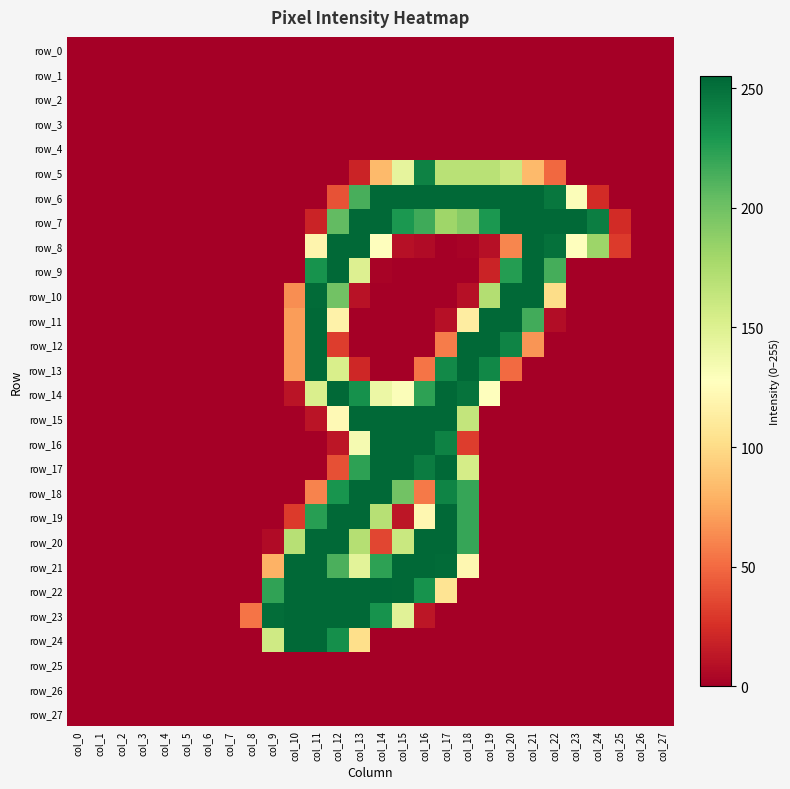

What is the total value across all series at col_25?

53